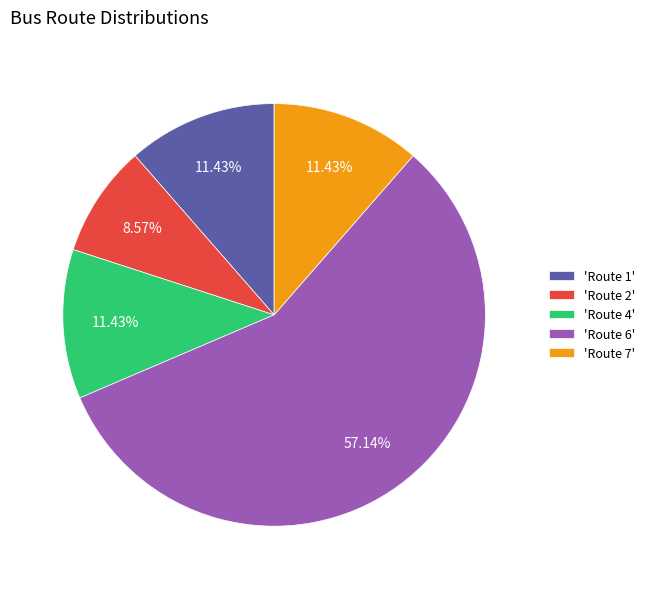

Is 'Route 2' the majority of the pie?

No